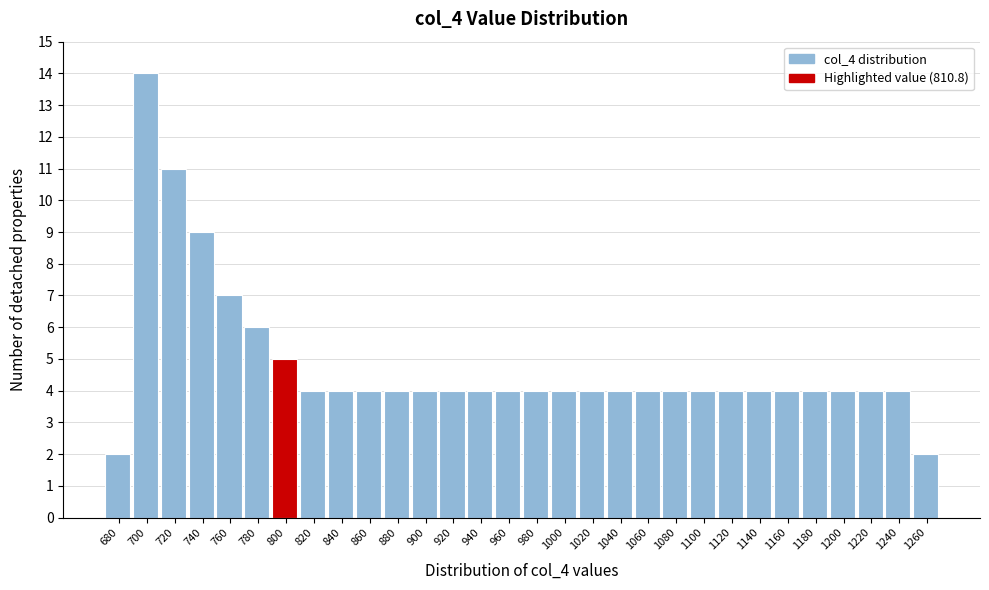

Reading left to right, what are all the values shown in this chart?

2	14	11	9	7	6	5	4	4	4	4	4	4	4	4	4	4	4	4	4	4	4	4	4	4	4	4	4	4	2